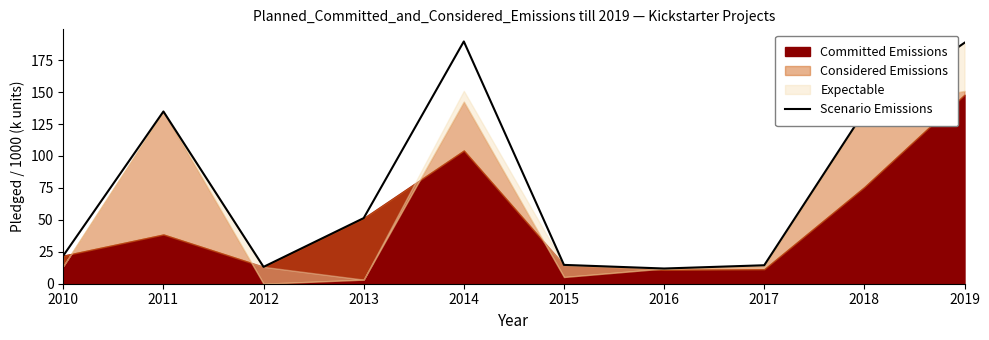

What is the value of the 6th point from the left?

14.7